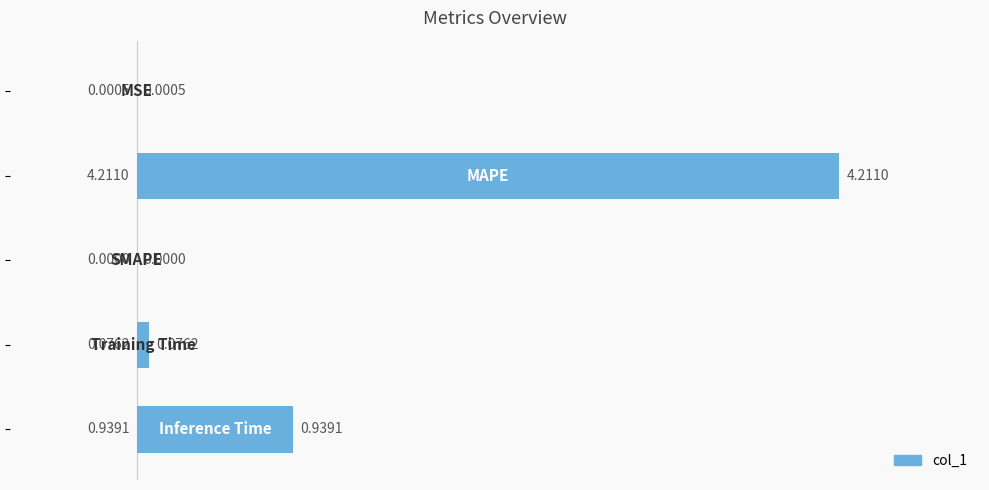

What is the sum of all values?

5.2